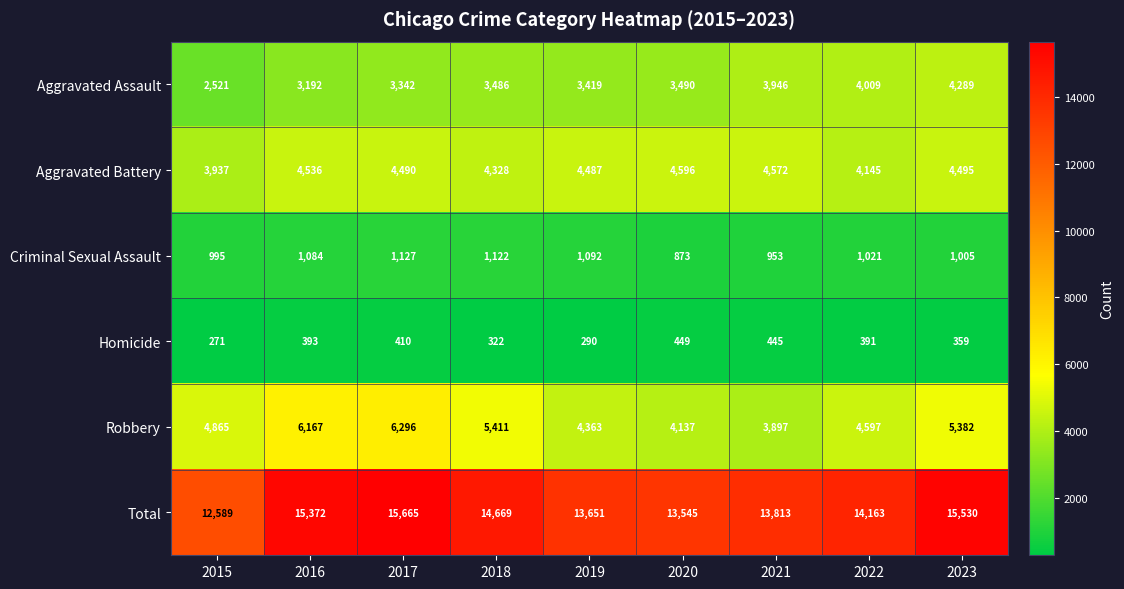

Which series has the largest range (max minus min)?

Total